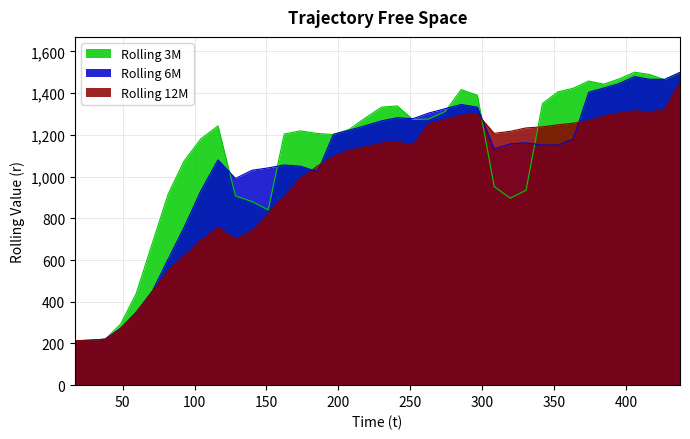

Does the chart display data point markers on the line(s)?

No